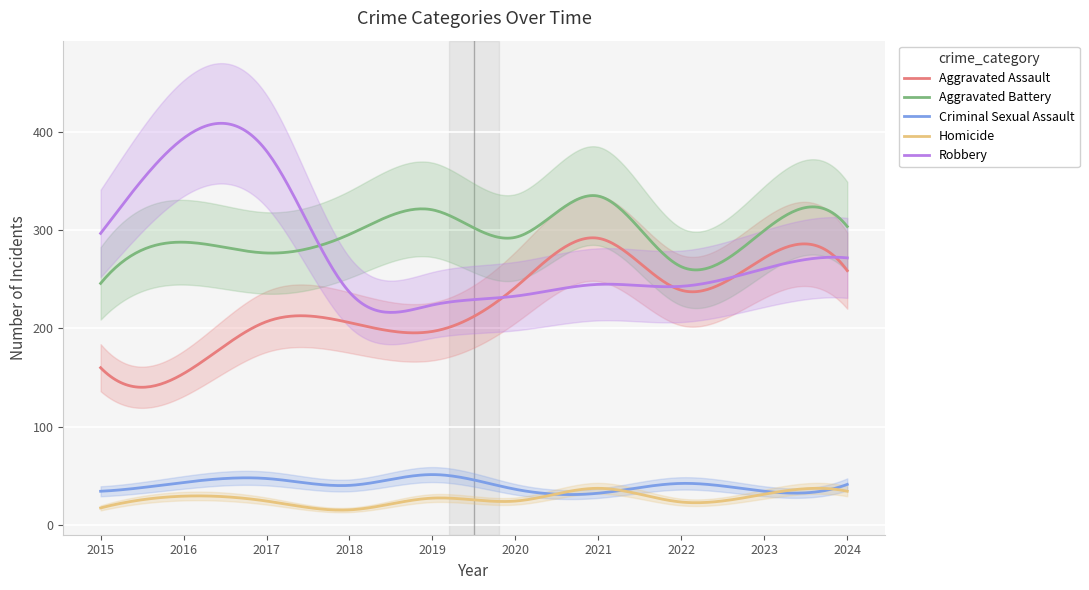

True or false: Aggravated Battery and Homicide intersect in this chart.

False